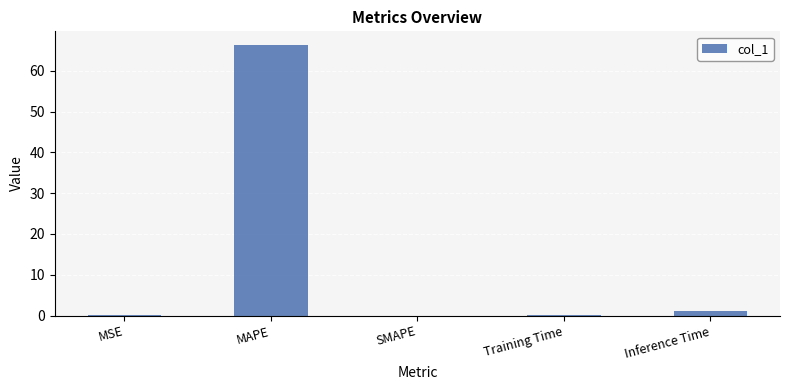

Count the number of categories in the chart.

5